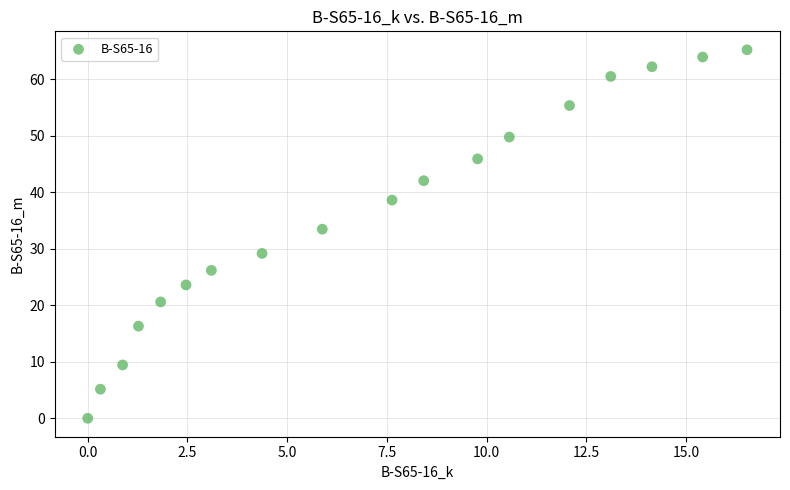

What Y value in the scatter plot is closest to 32?

33.5